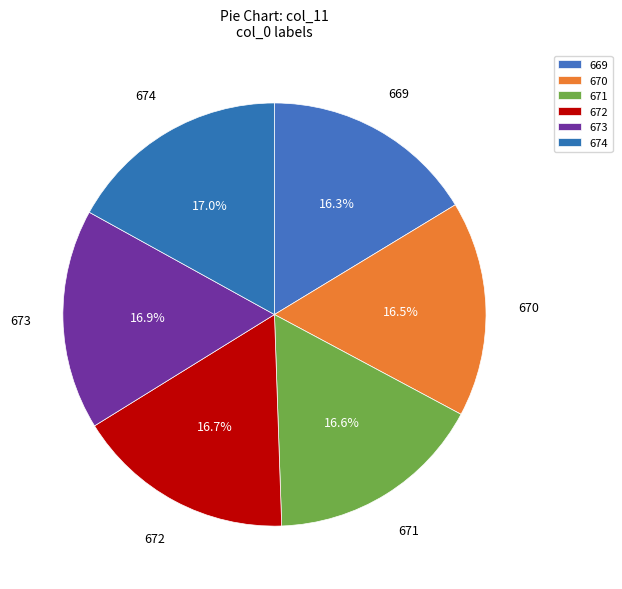

Does 670 represent more than half of the total?

No